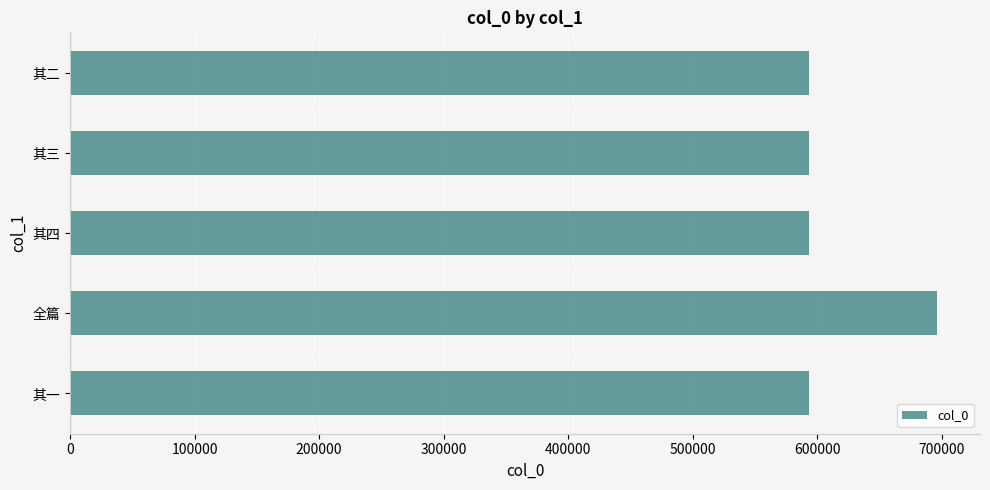

What is the difference between the maximum and minimum values?

102152